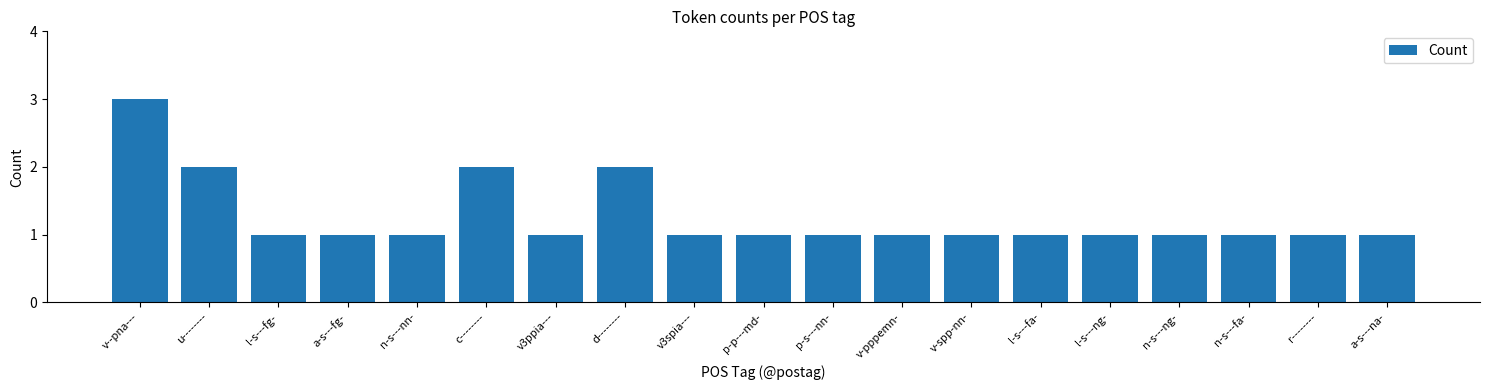

Does the chart contain stacked bars?

No